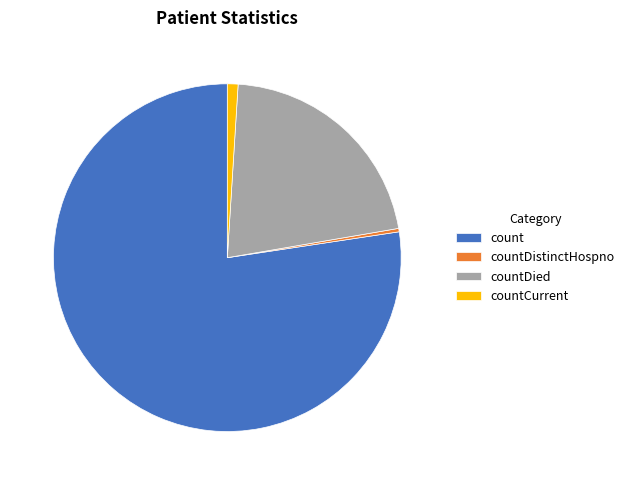

Is the sum of countDied and countDistinctHospno greater than half?

No